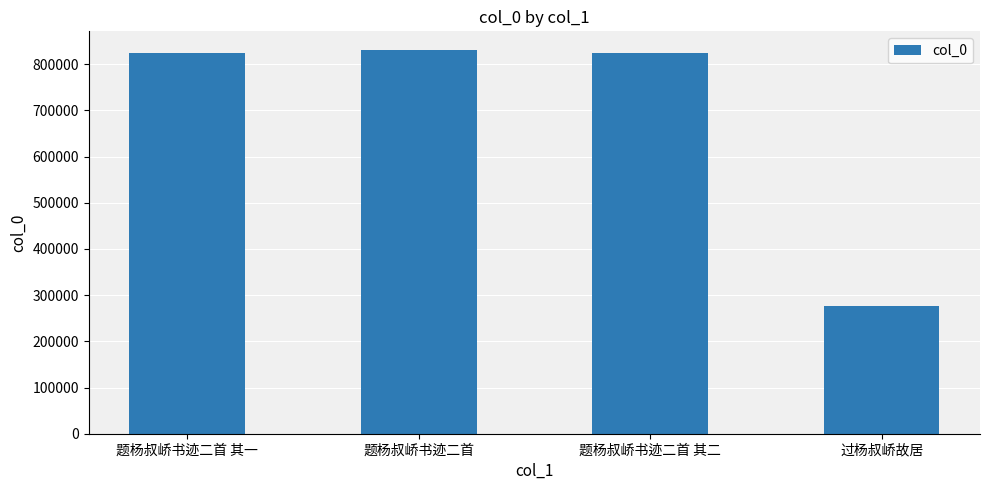

The chart shows a value of 825295 at 题杨叔峤书迹二首 其一. True or false?

True